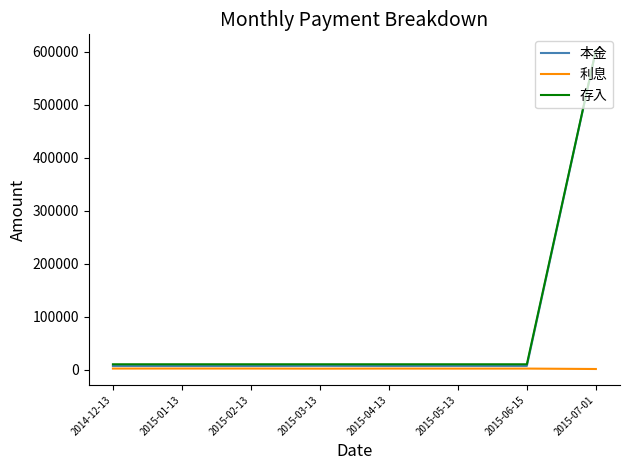

Which series has the largest range (max minus min)?

本金